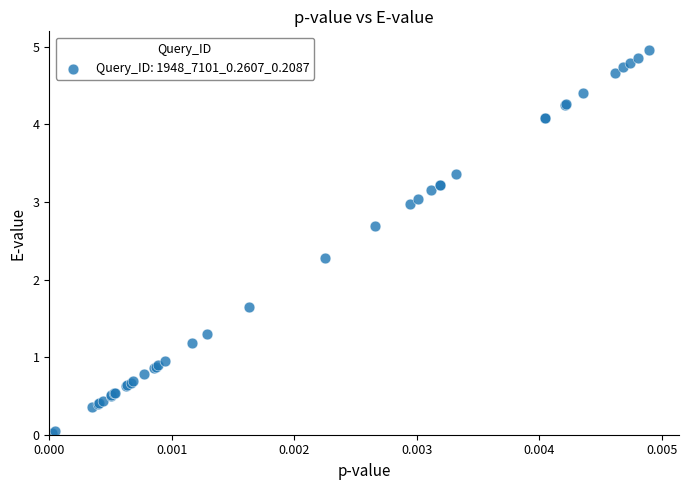

What Y value in the scatter plot is closest to 2?

2.3